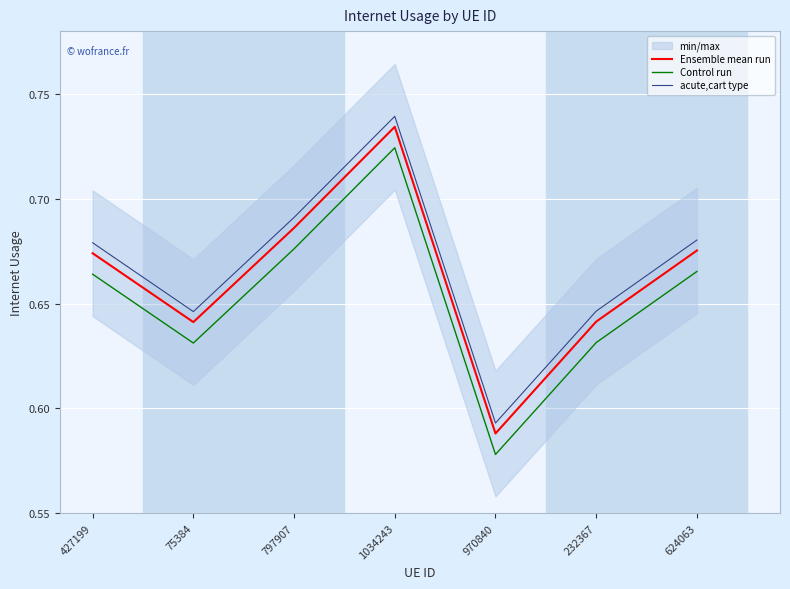

True or false: Control run and acute,cart type cross at least once.

False